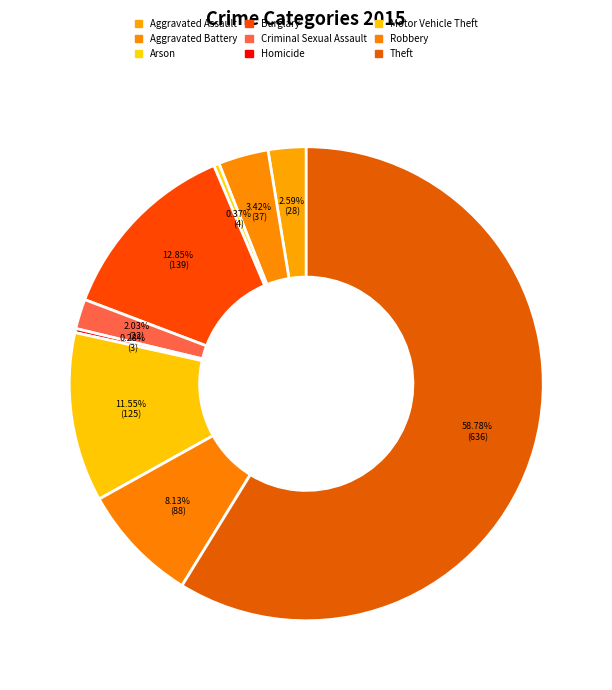

Which category accounts for the majority?

Theft